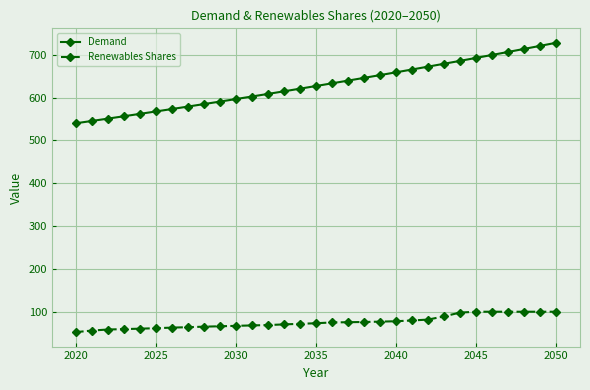

Which series has the widest spread of values?

Demand